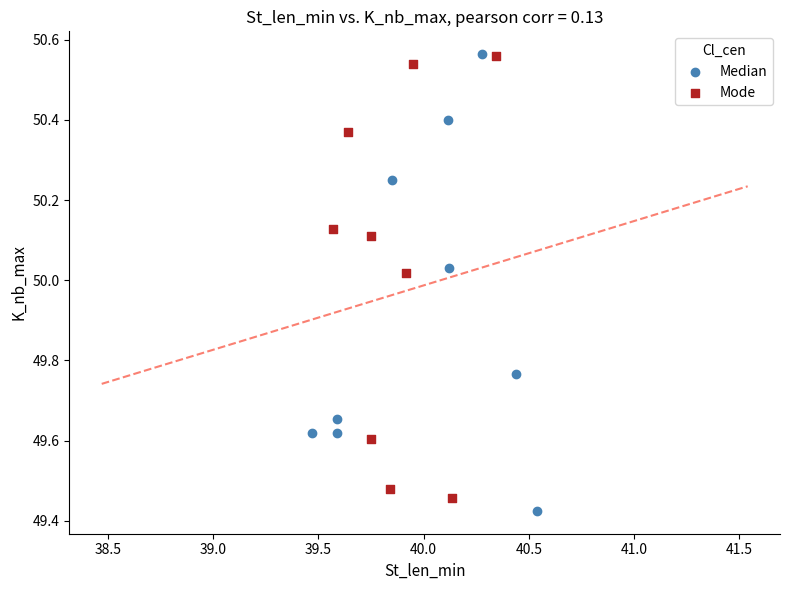

What are all the series names shown in the legend?

Median, Mode